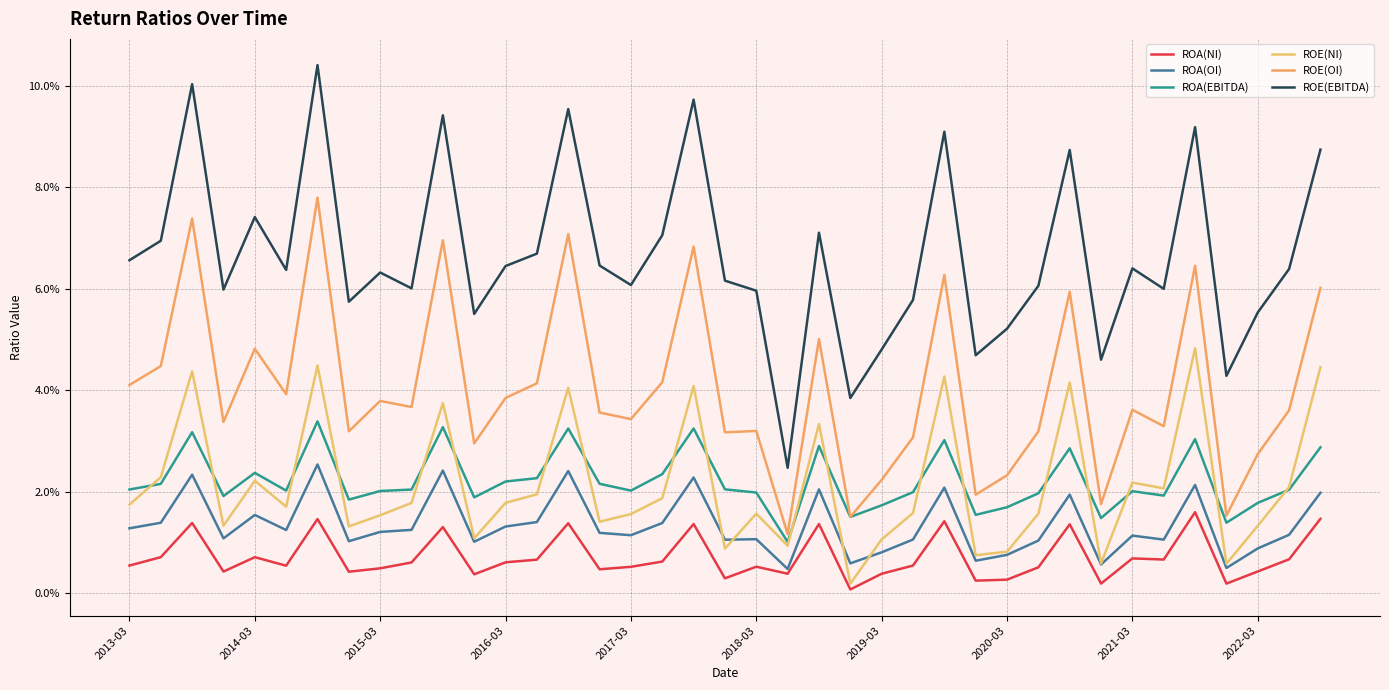

What are all the series names shown in the legend?

ROA(NI), ROA(OI), ROA(EBITDA), ROE(NI), ROE(OI), ROE(EBITDA)